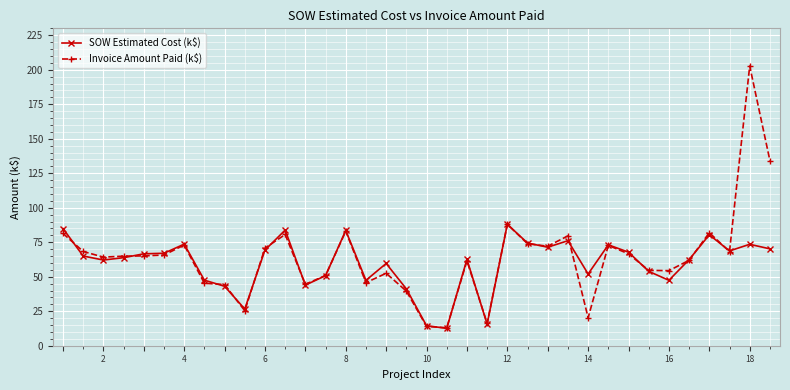

List the series in order of their peak value, lowest first.

SOW Estimated Cost (k$), Invoice Amount Paid (k$)